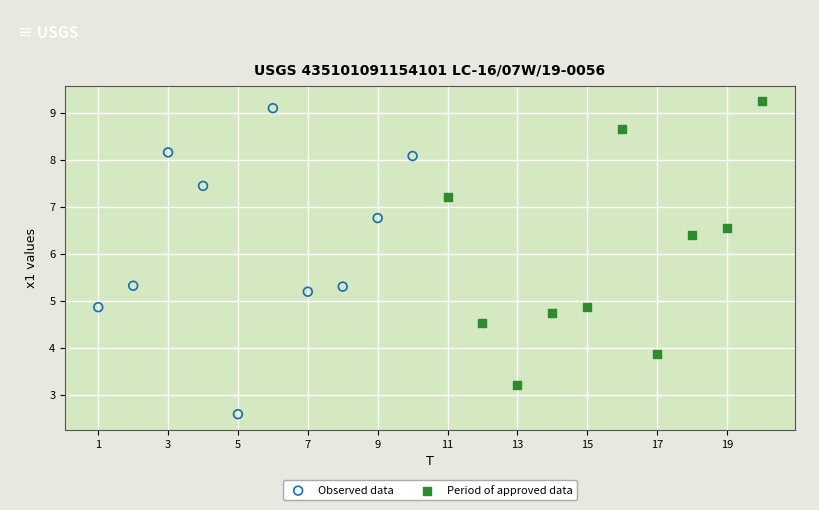

Which series contains the lowest Y value?

Observed data